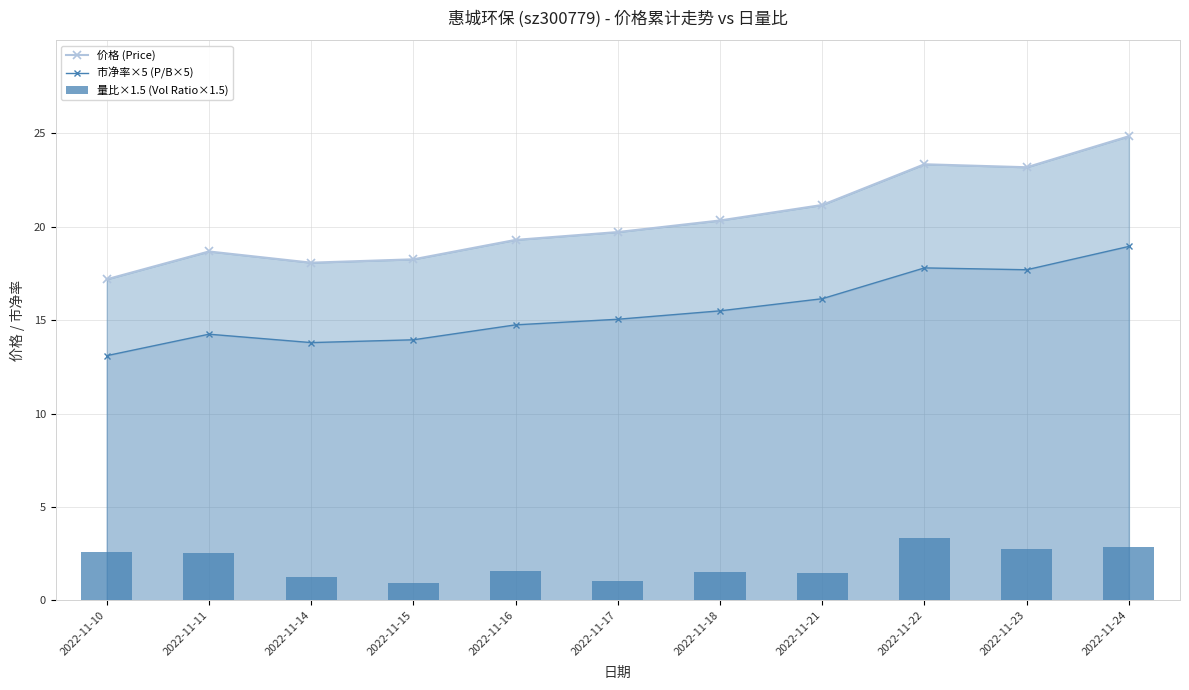

What value does the 量比×1.5 (Vol Ratio×1.5) series have at 2022-11-10?

2.6